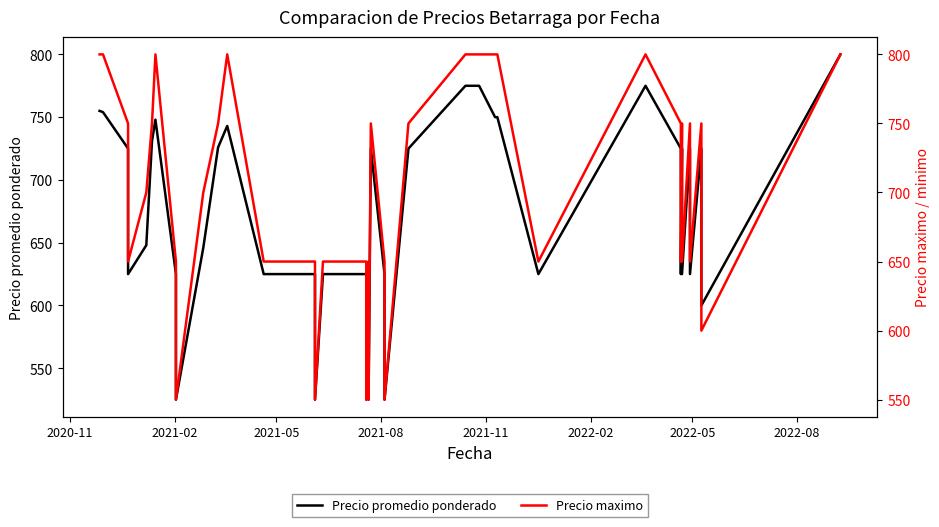

True or false: Precio promedio ponderado and Precio maximo cross at least once.

False